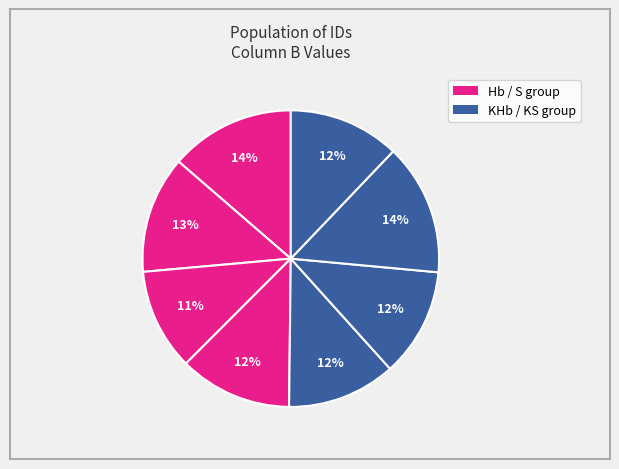

How many slices are in this pie chart?

8